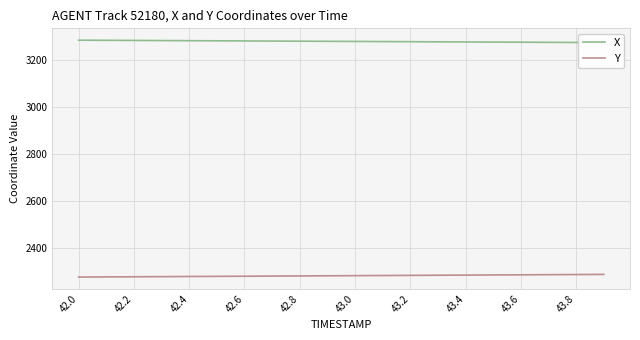

The value of Y at 42.0 is 2274.0. True or false?

True